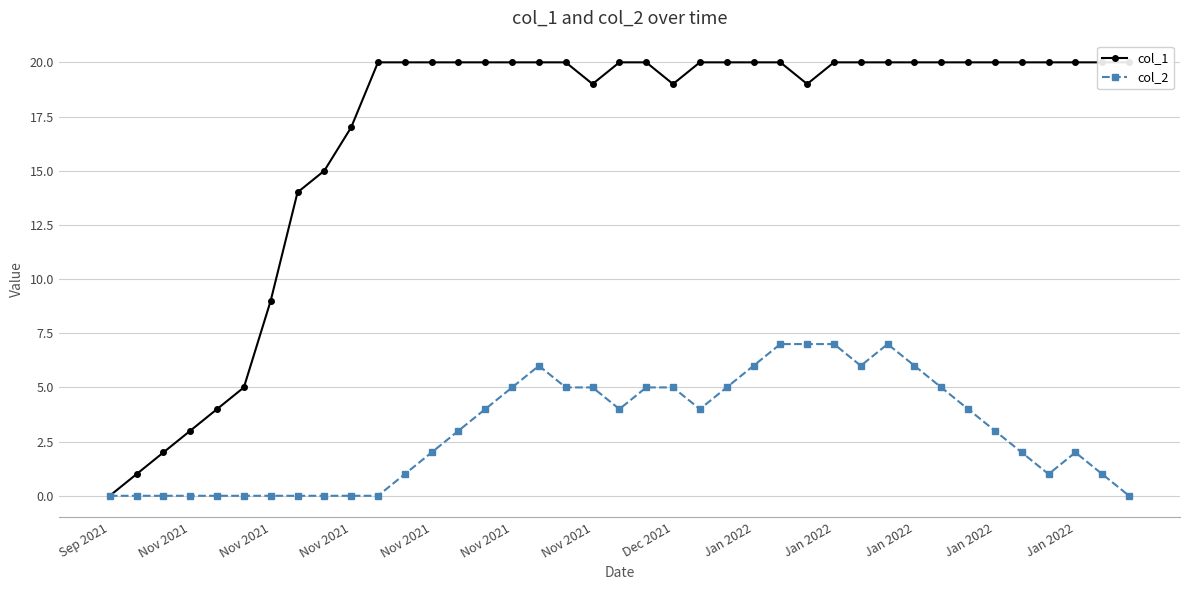

At which label is col_1 closest to 10?

Nov 2021